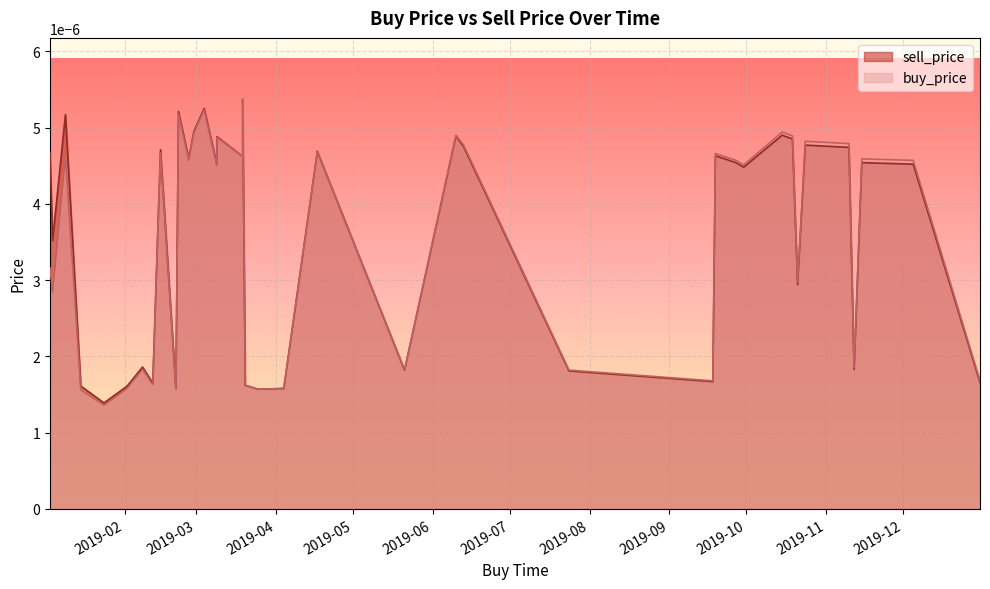

Rank the series by their average value, from lowest to highest.

buy_price, sell_price